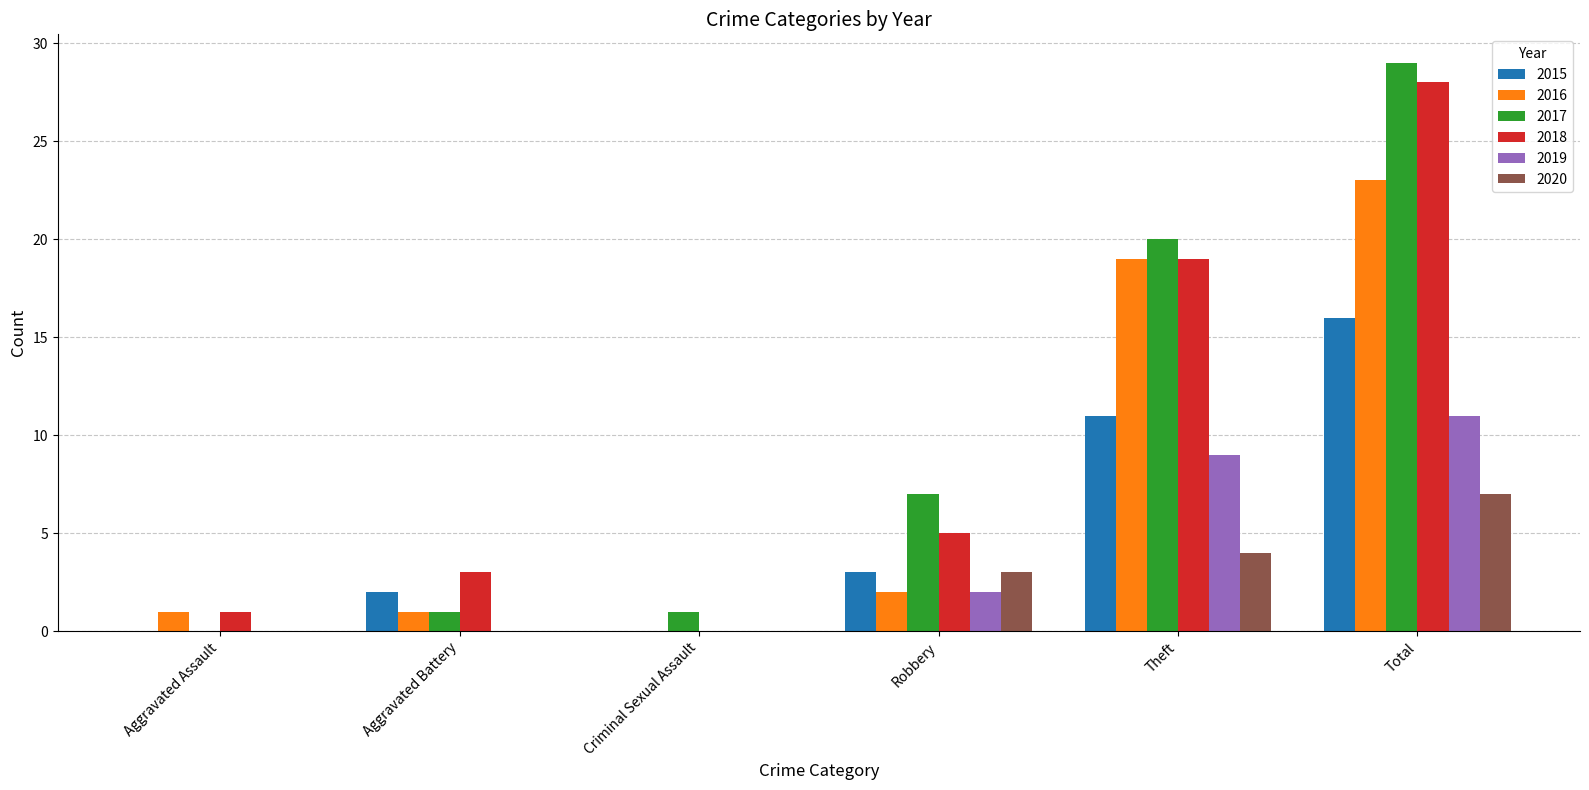

The 2020 series shows 7 at Total. True or false?

True